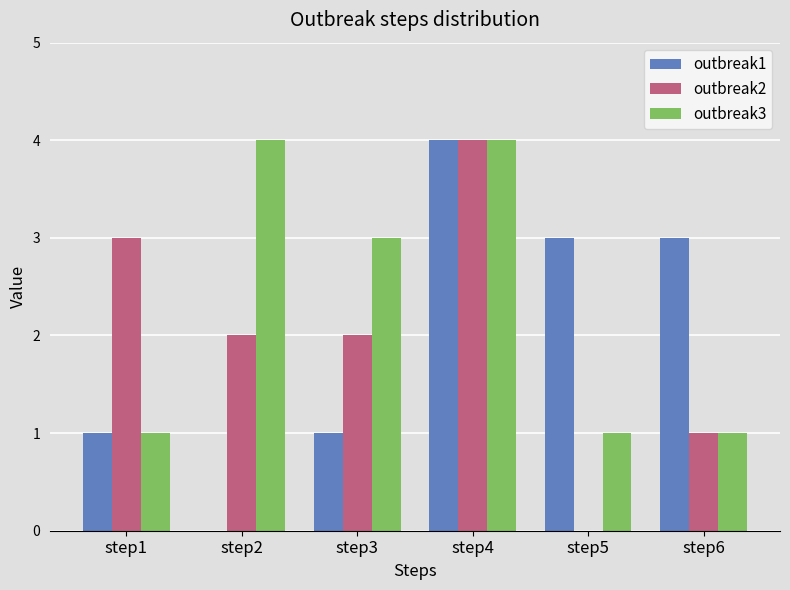

What is the greatest value displayed?

4